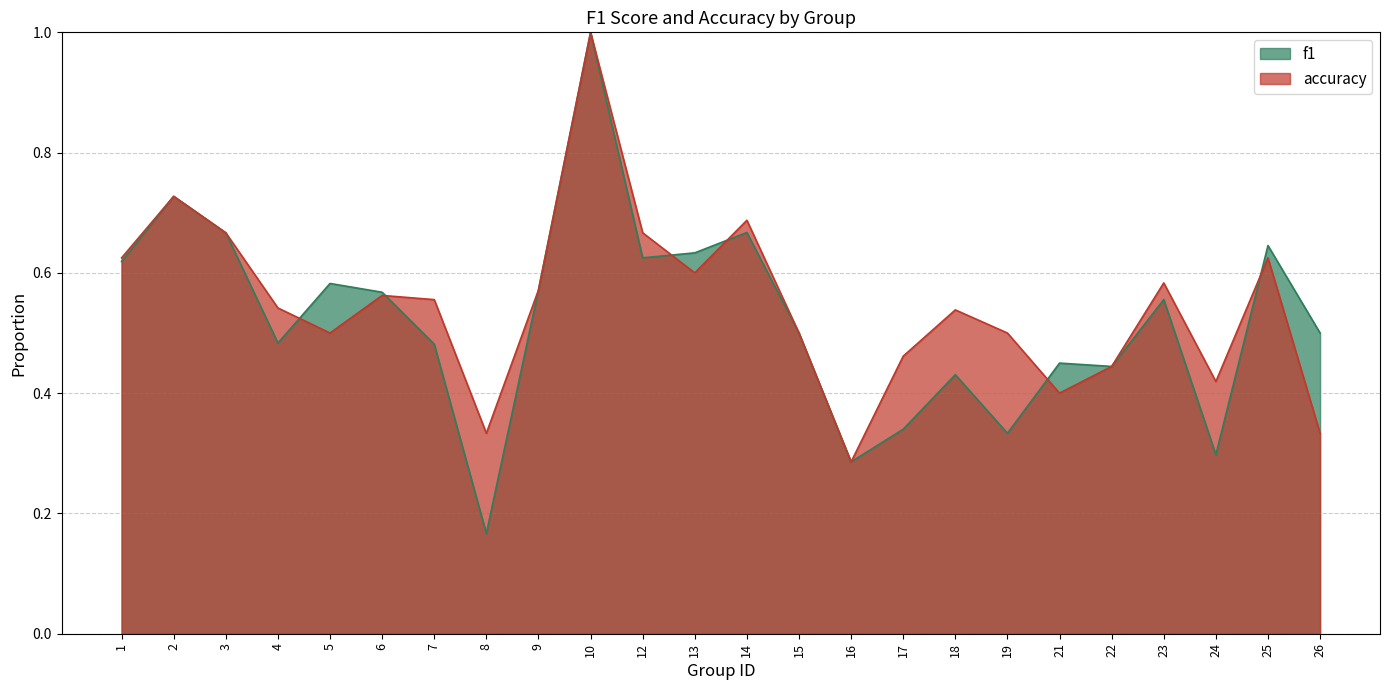

Rank the series by their average value, from highest to lowest.

accuracy, f1